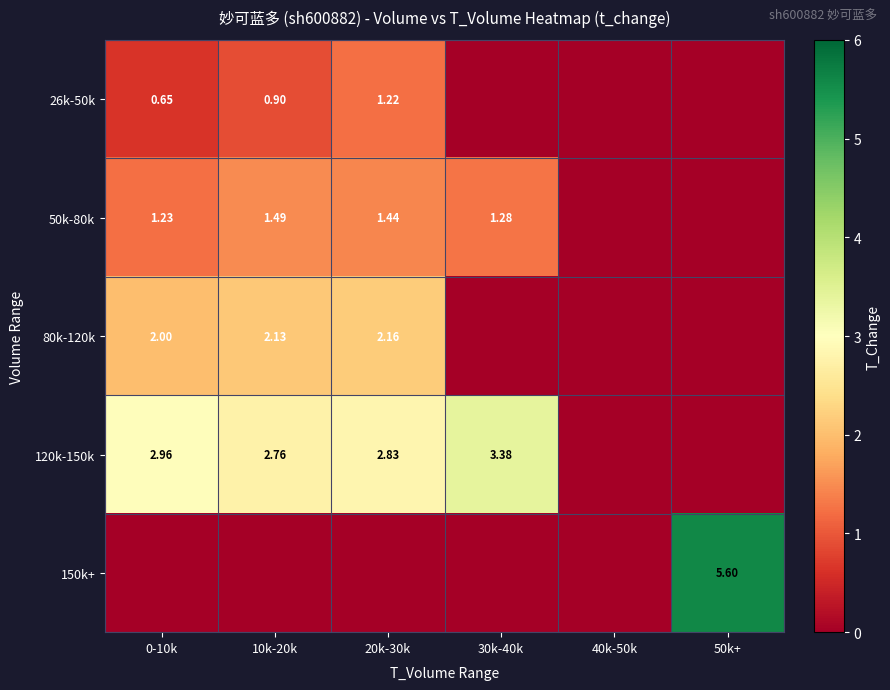

Is the value of 150k+ at 50k+ greater than the value of 50k-80k at 10k-20k?

Yes